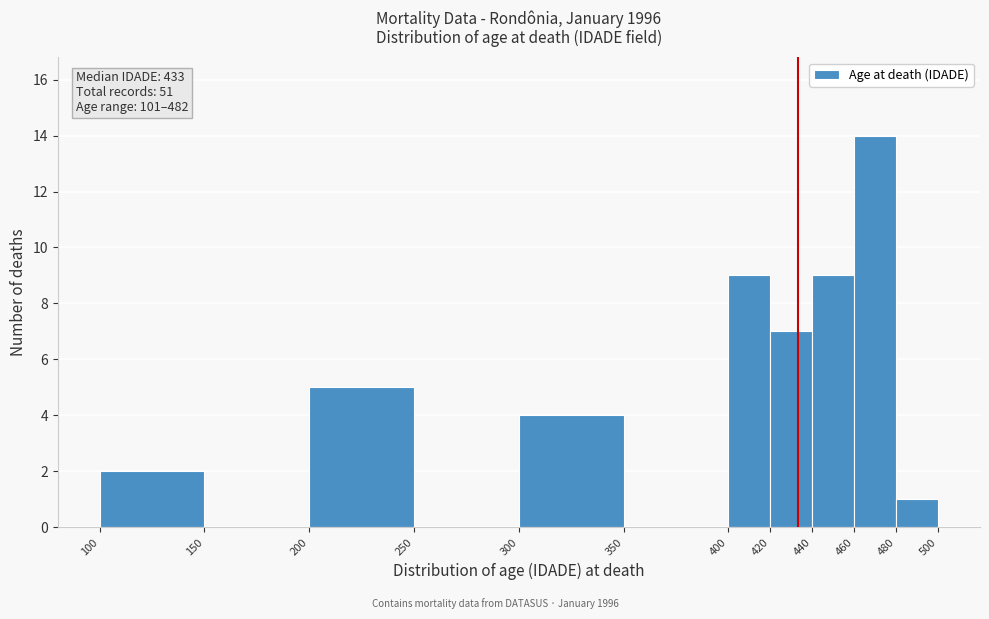

Over which range of the x-axis is the bar tallest?

460 to 480